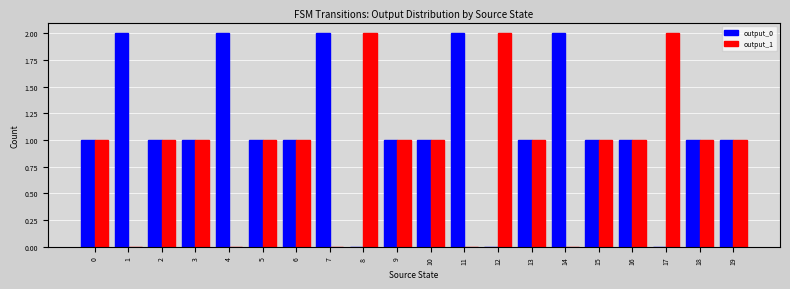

What is the greatest value displayed?

2